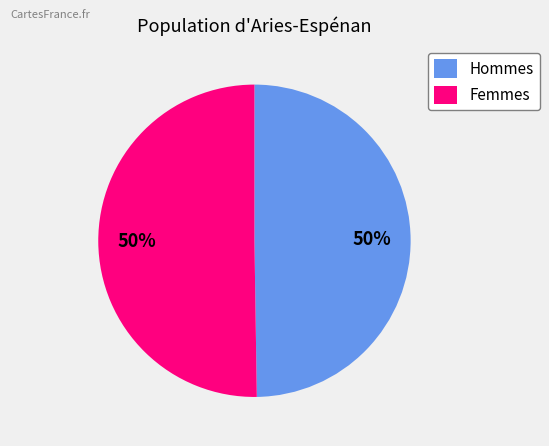

Is it true that Femmes is 50% of the pie?

True